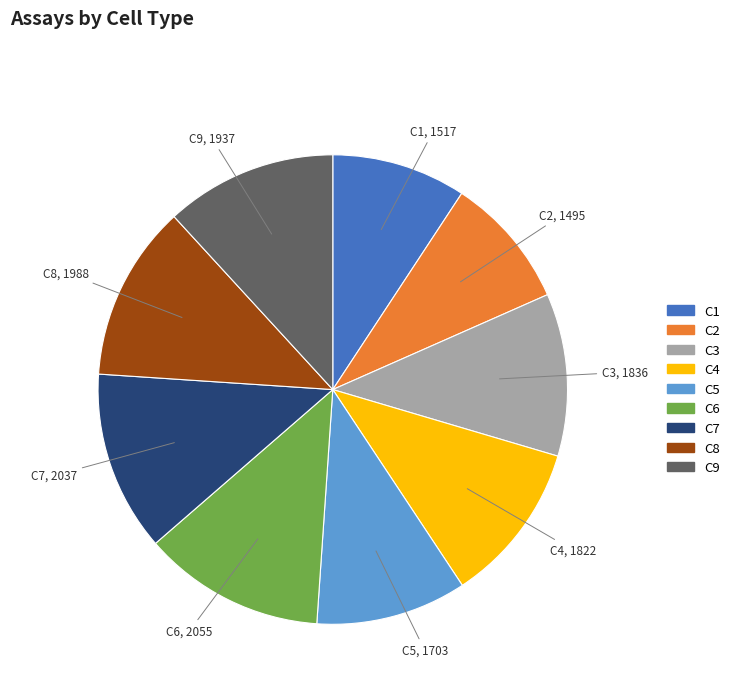

Is there any slice that represents more than half of the pie?

No